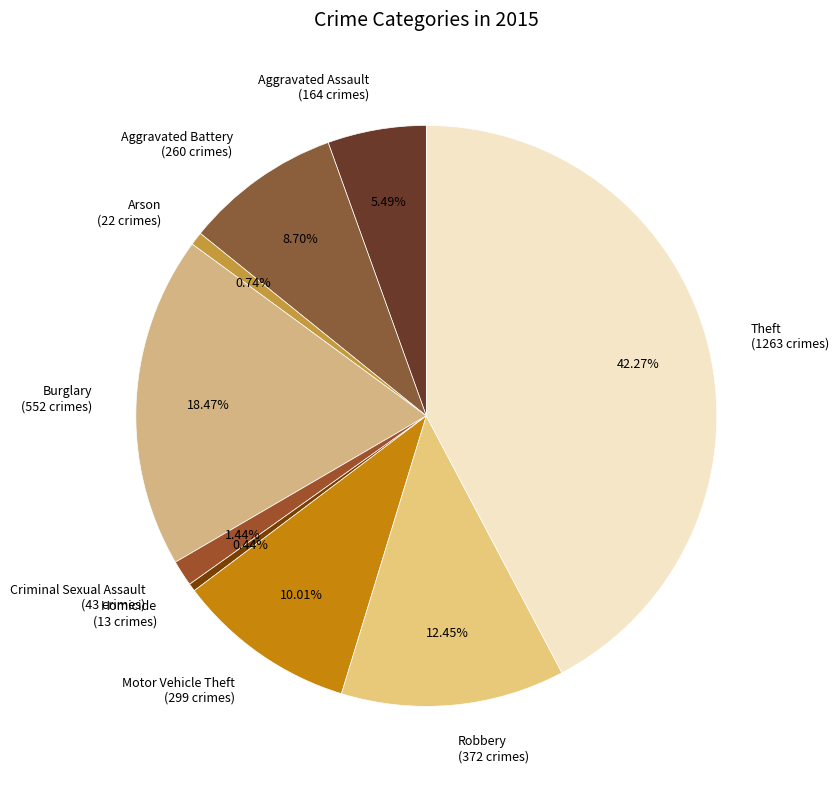

What is the ratio of the value at Aggravated Assault to the value at Arson?

7.5